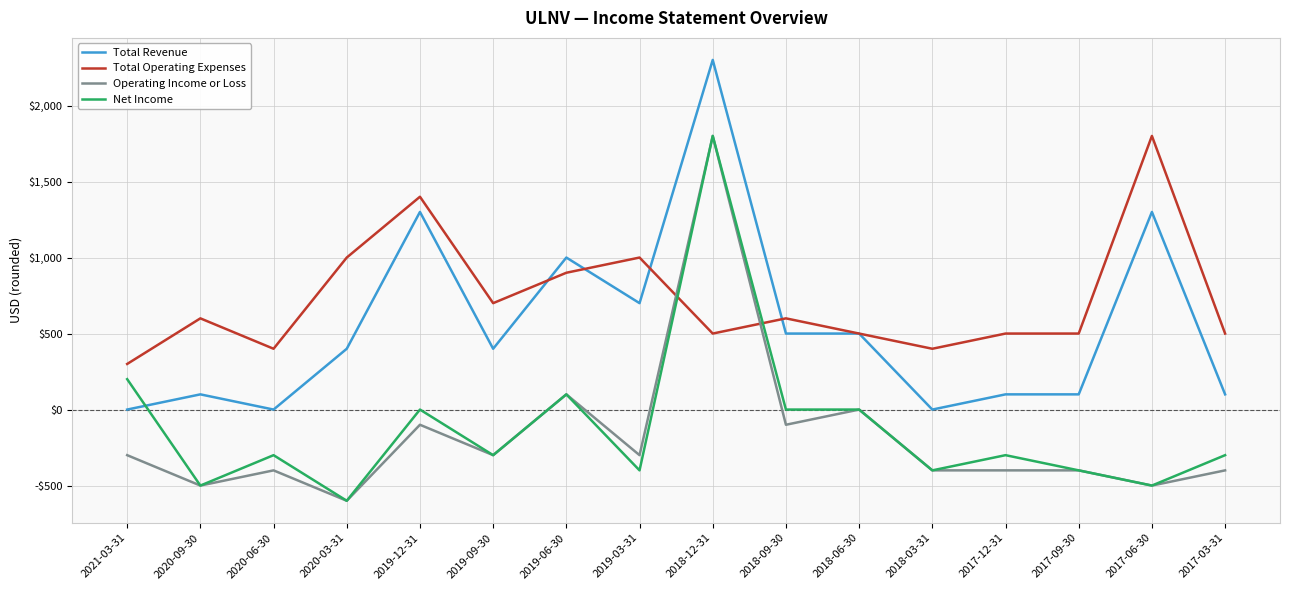

The value of Total Operating Expenses at 2017-12-31 is 500. True or false?

True